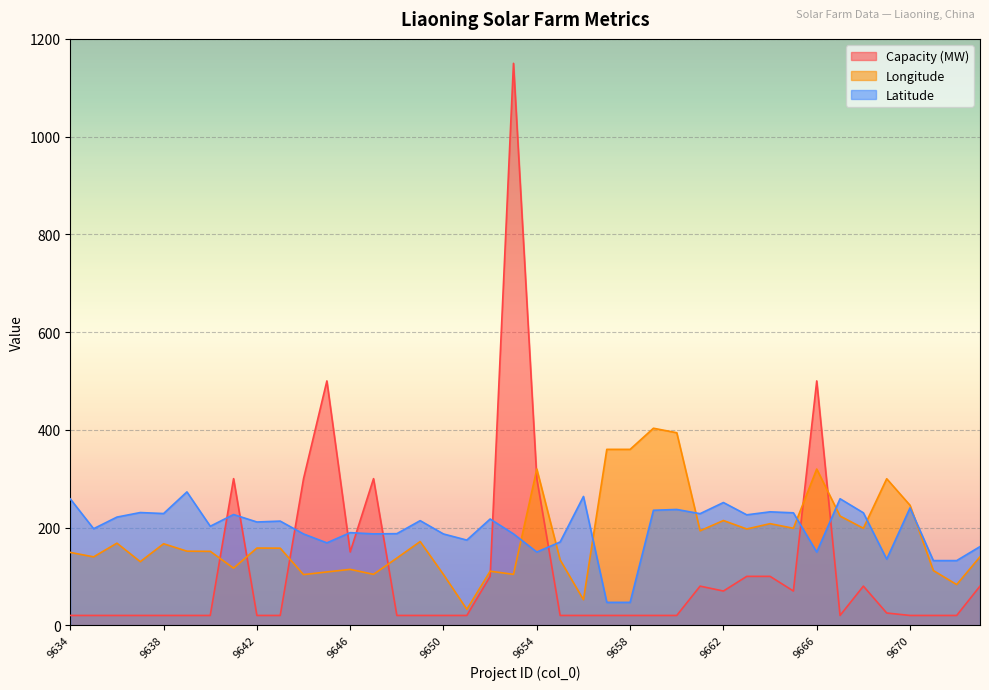

Which series changed the most between 9642 and 9665?

Capacity (MW)